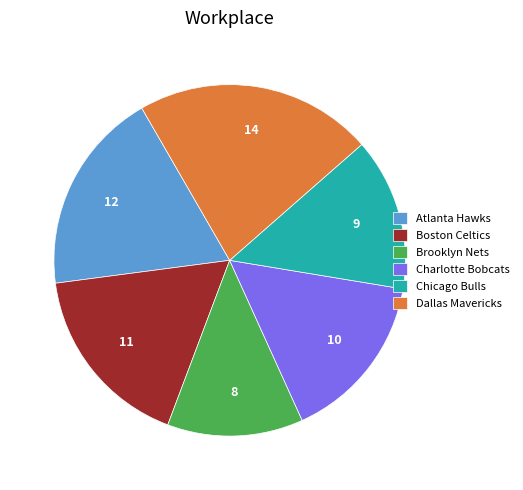

Between Chicago Bulls and Charlotte Bobcats, which is larger?

Charlotte Bobcats